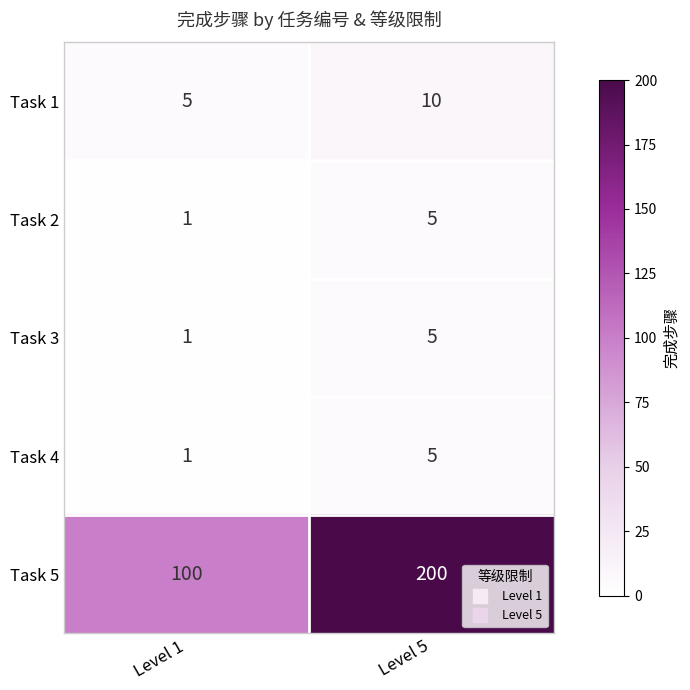

Reading left to right, list all the values displayed in this chart.

Task 1: Level 1=5	Level 5=10
Task 2: Level 1=1	Level 5=5
Task 3: Level 1=1	Level 5=5
Task 4: Level 1=1	Level 5=5
Task 5: Level 1=100	Level 5=200